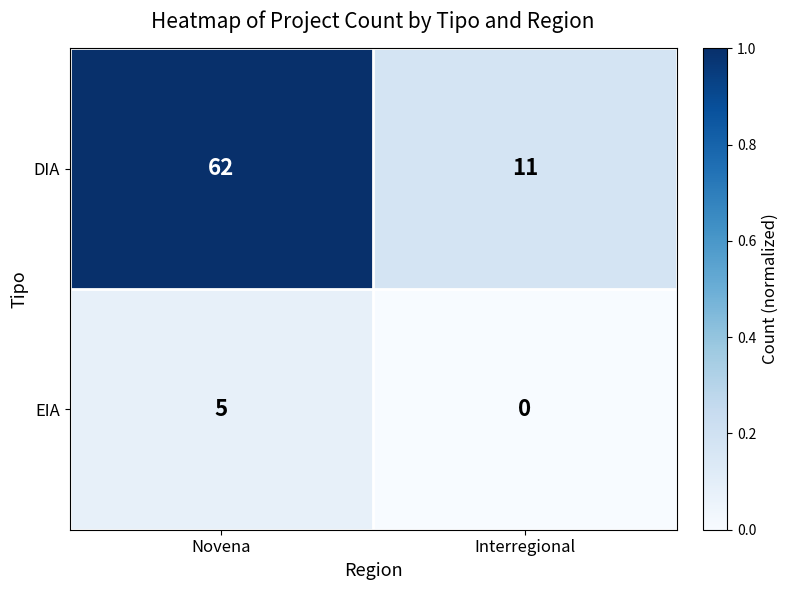

What is the difference between the maximum and minimum values in the DIA series?

51